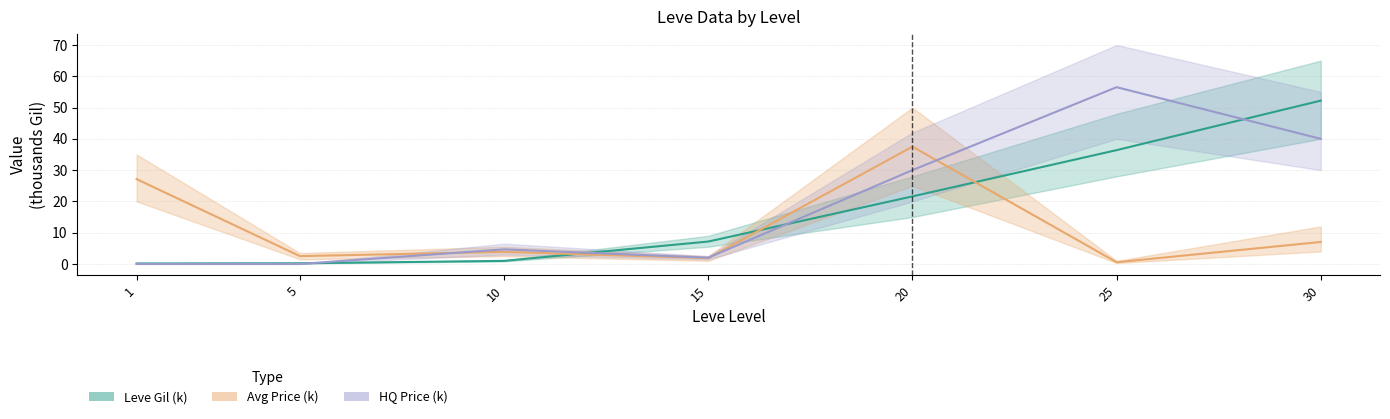

How many values in the Leve Gil (k) series exceed 7?

4